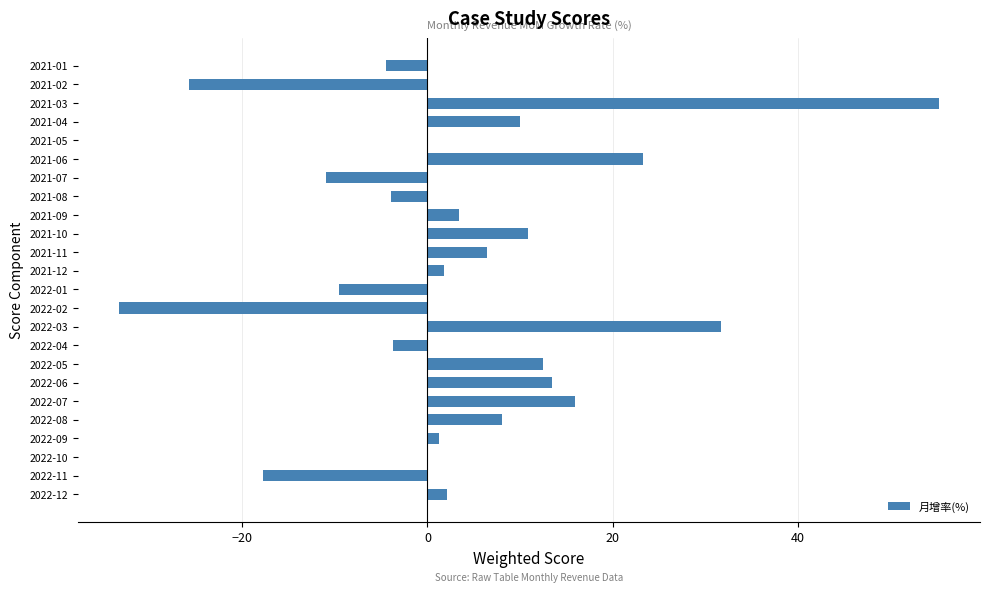

What is the greatest value displayed?

55.2